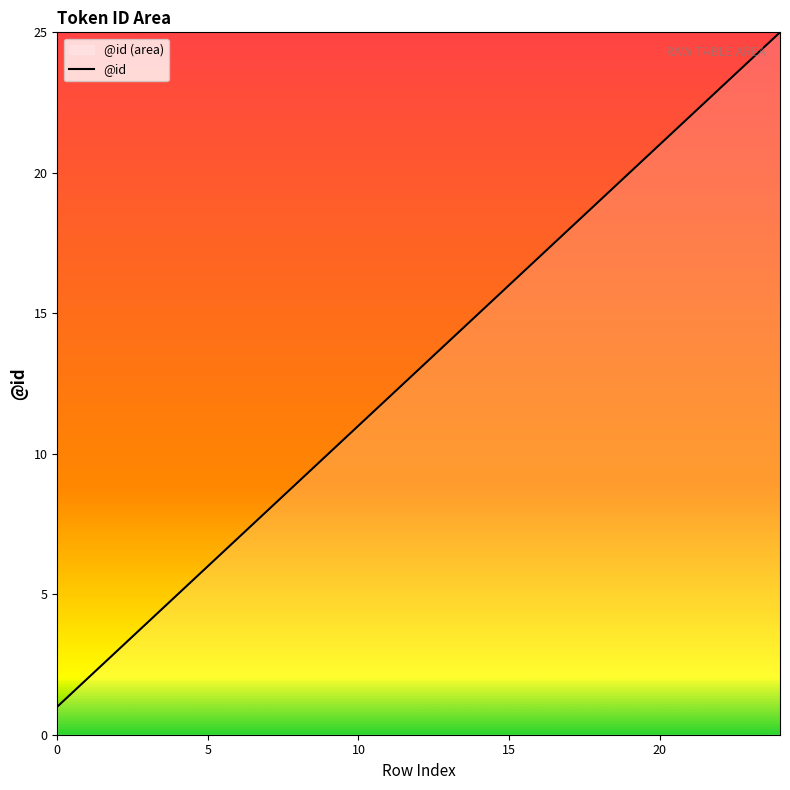

How many lines are shown in the chart?

1